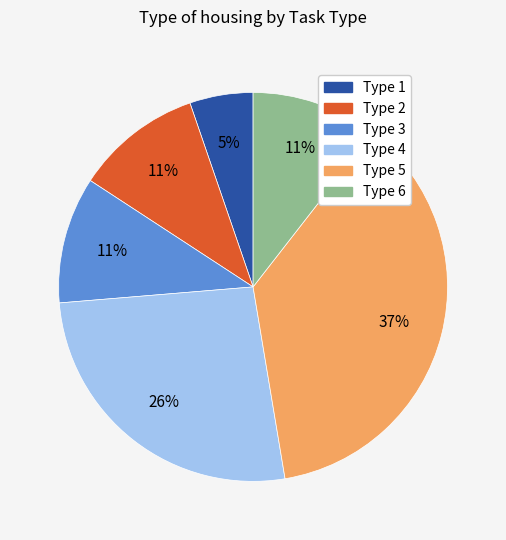

What is the ratio of the value at Type 2 to the value at Type 4?

0.4